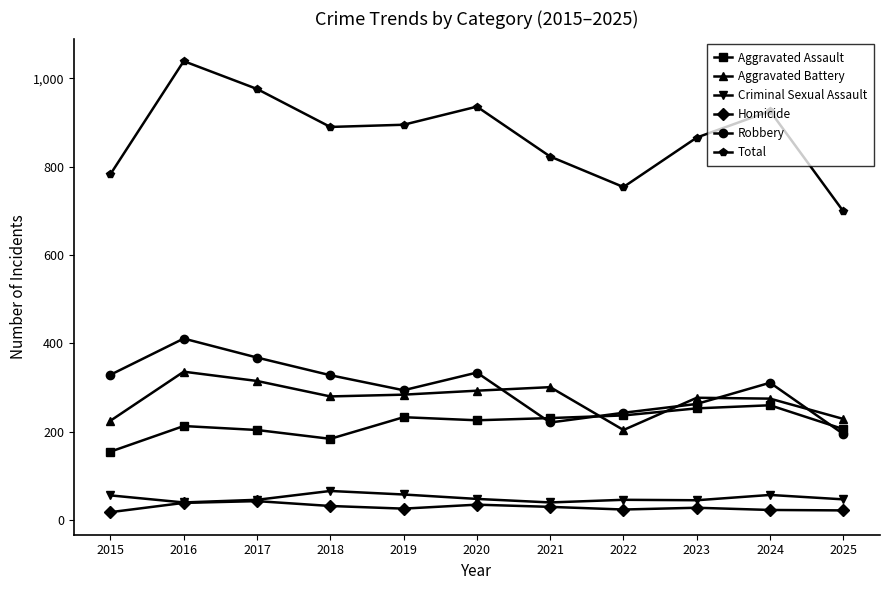

At which category does the chart reach its peak across all series?

2016